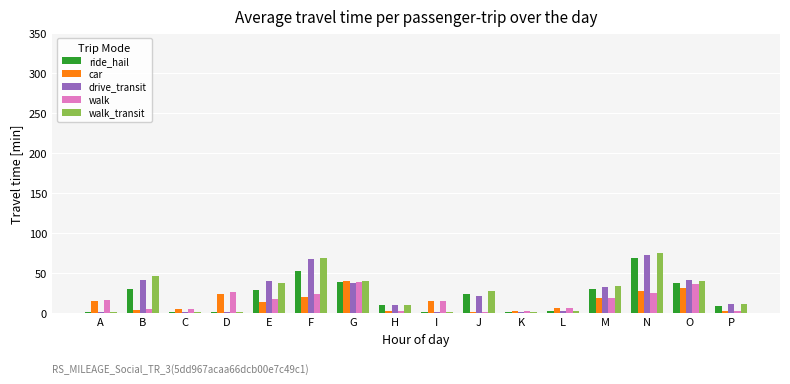

What are all the series names shown in the legend?

ride_hail, car, drive_transit, walk, walk_transit